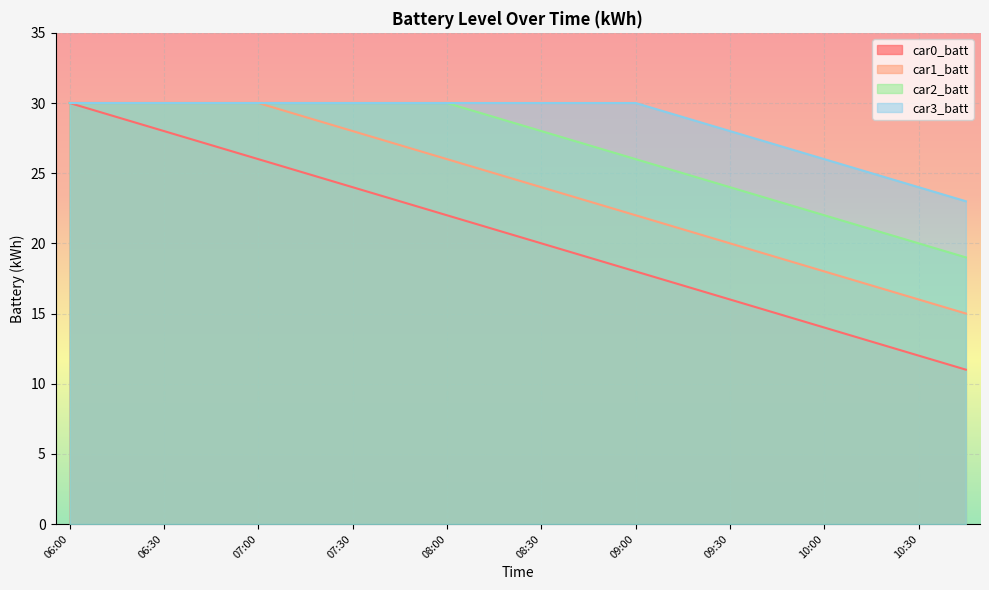

What position from the left is 10:45?

20